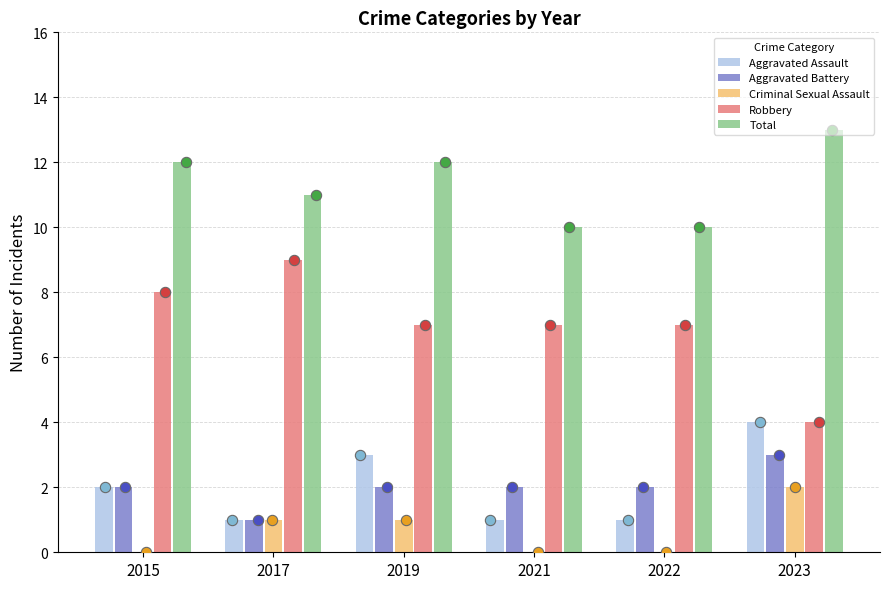

Which series has the largest total across all categories?

Total